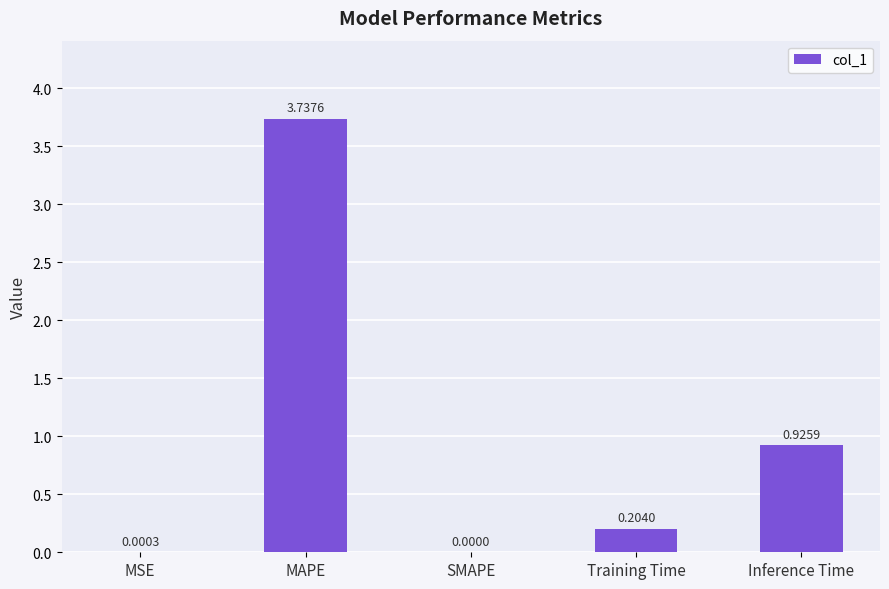

Between Training Time and SMAPE, which is larger?

Training Time